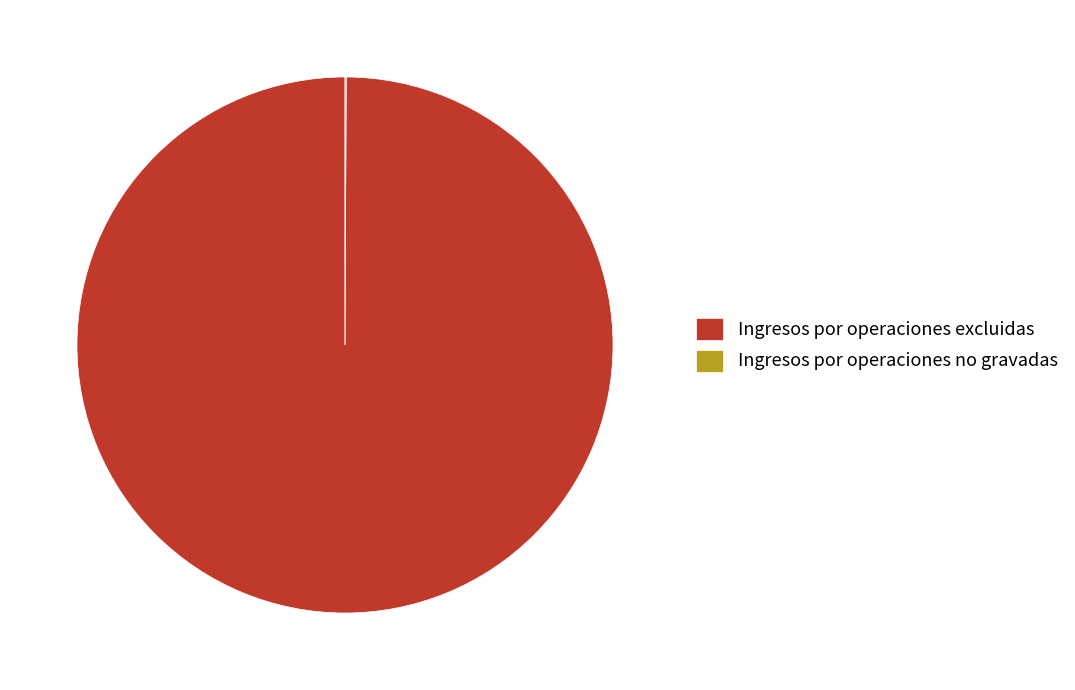

Is there any slice that represents more than half of the pie?

Yes